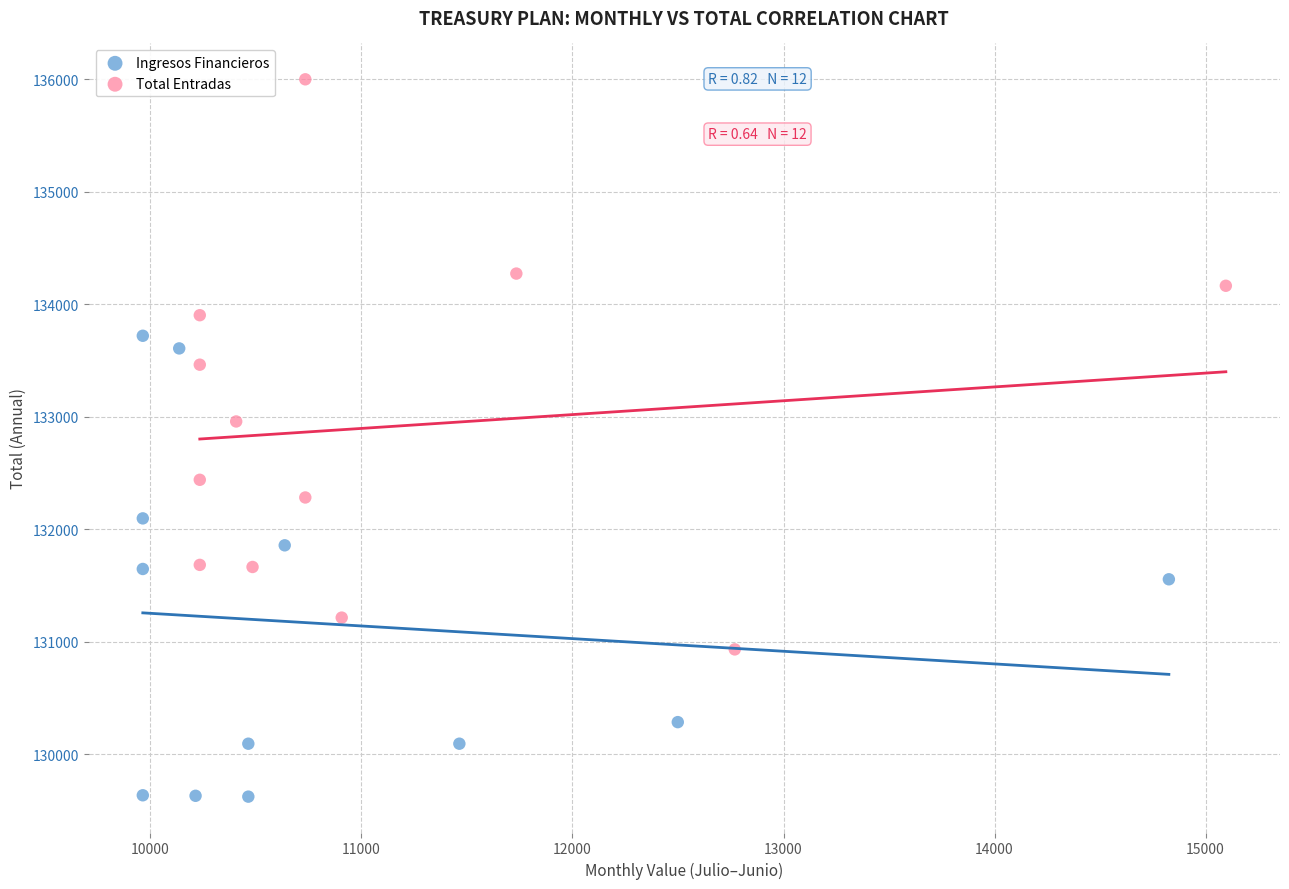

What are all the series names shown in the legend?

Ingresos Financieros, Total Entradas